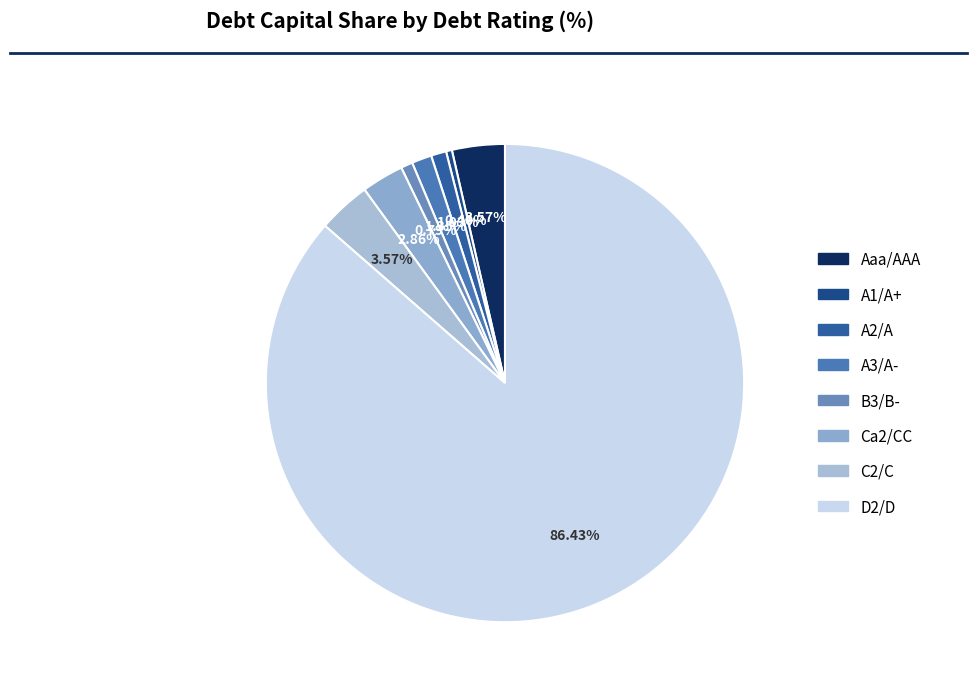

What percentage is the C2/C slice, to the nearest percent?

4%